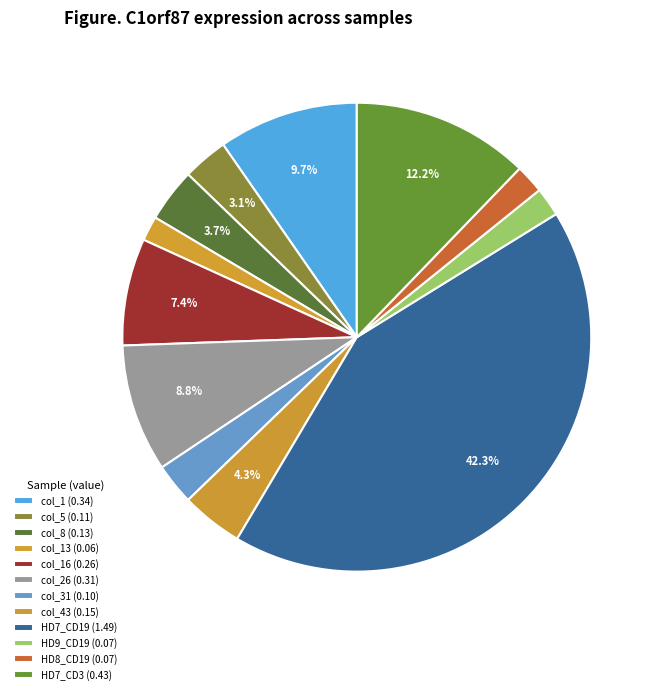

How many slices are in this pie chart?

12